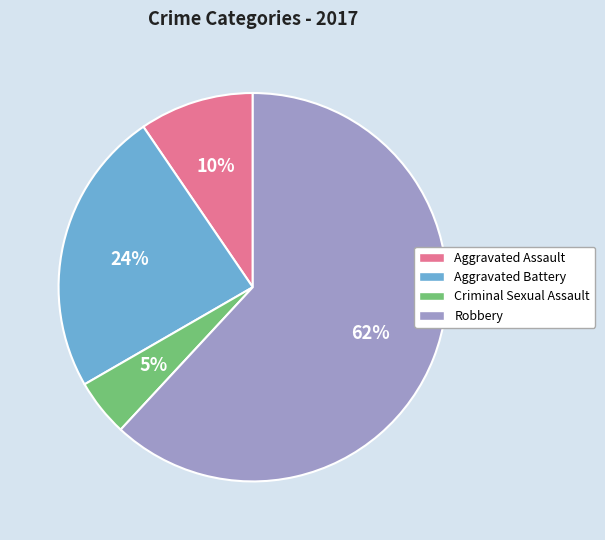

To the nearest percent, what portion does Criminal Sexual Assault represent?

5%